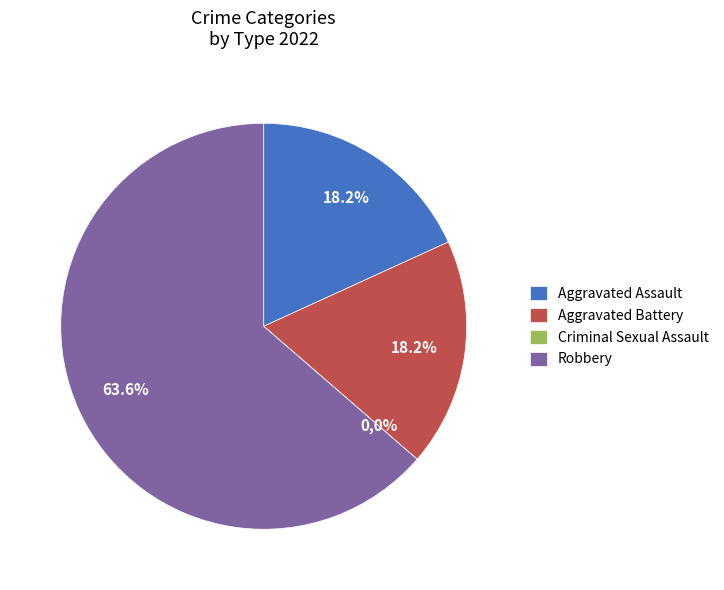

Which slice represents more than half of the pie?

Robbery